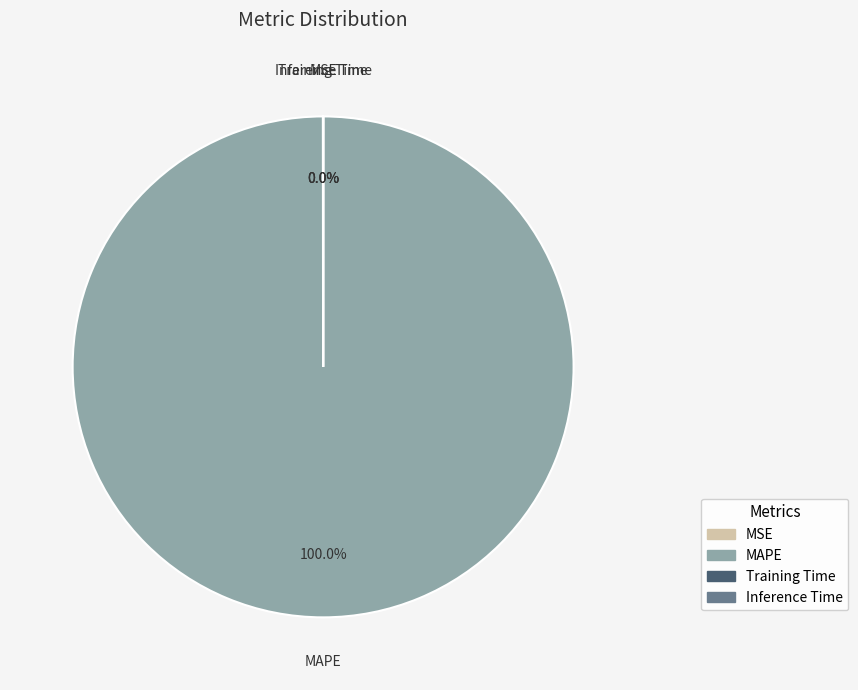

Which category has the biggest portion of the pie?

MAPE